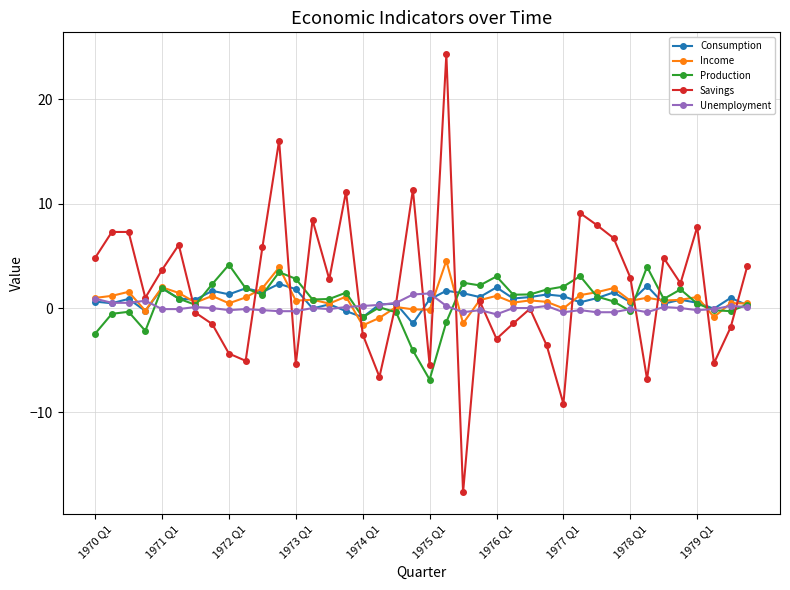

Rank the series by their maximum value, from lowest to highest.

Unemployment, Consumption, Production, Income, Savings